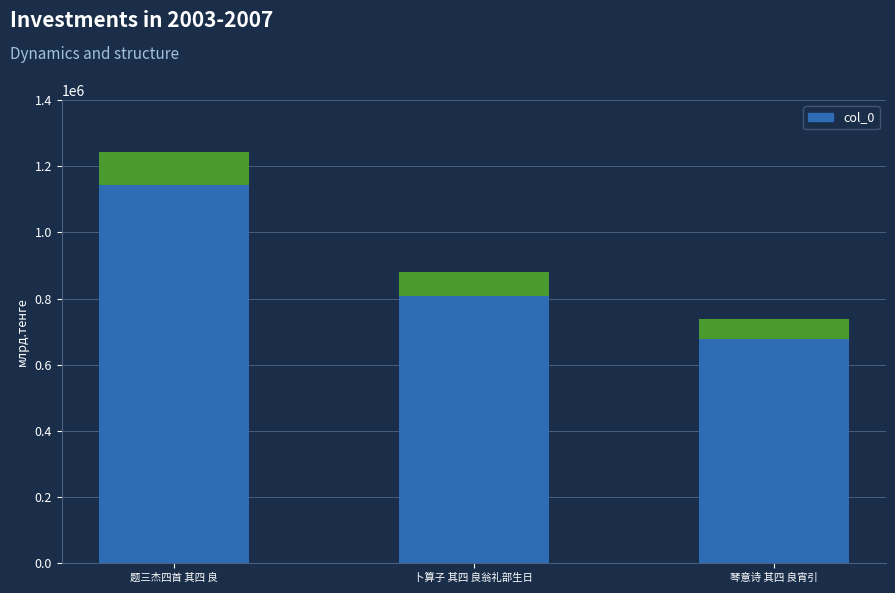

Reading right to left, extract all data points from this chart.

琴意诗 其四 良宵引=737703	卜算子 其四 良翁礼部生日=879013	题三杰四首 其四 良=1243700